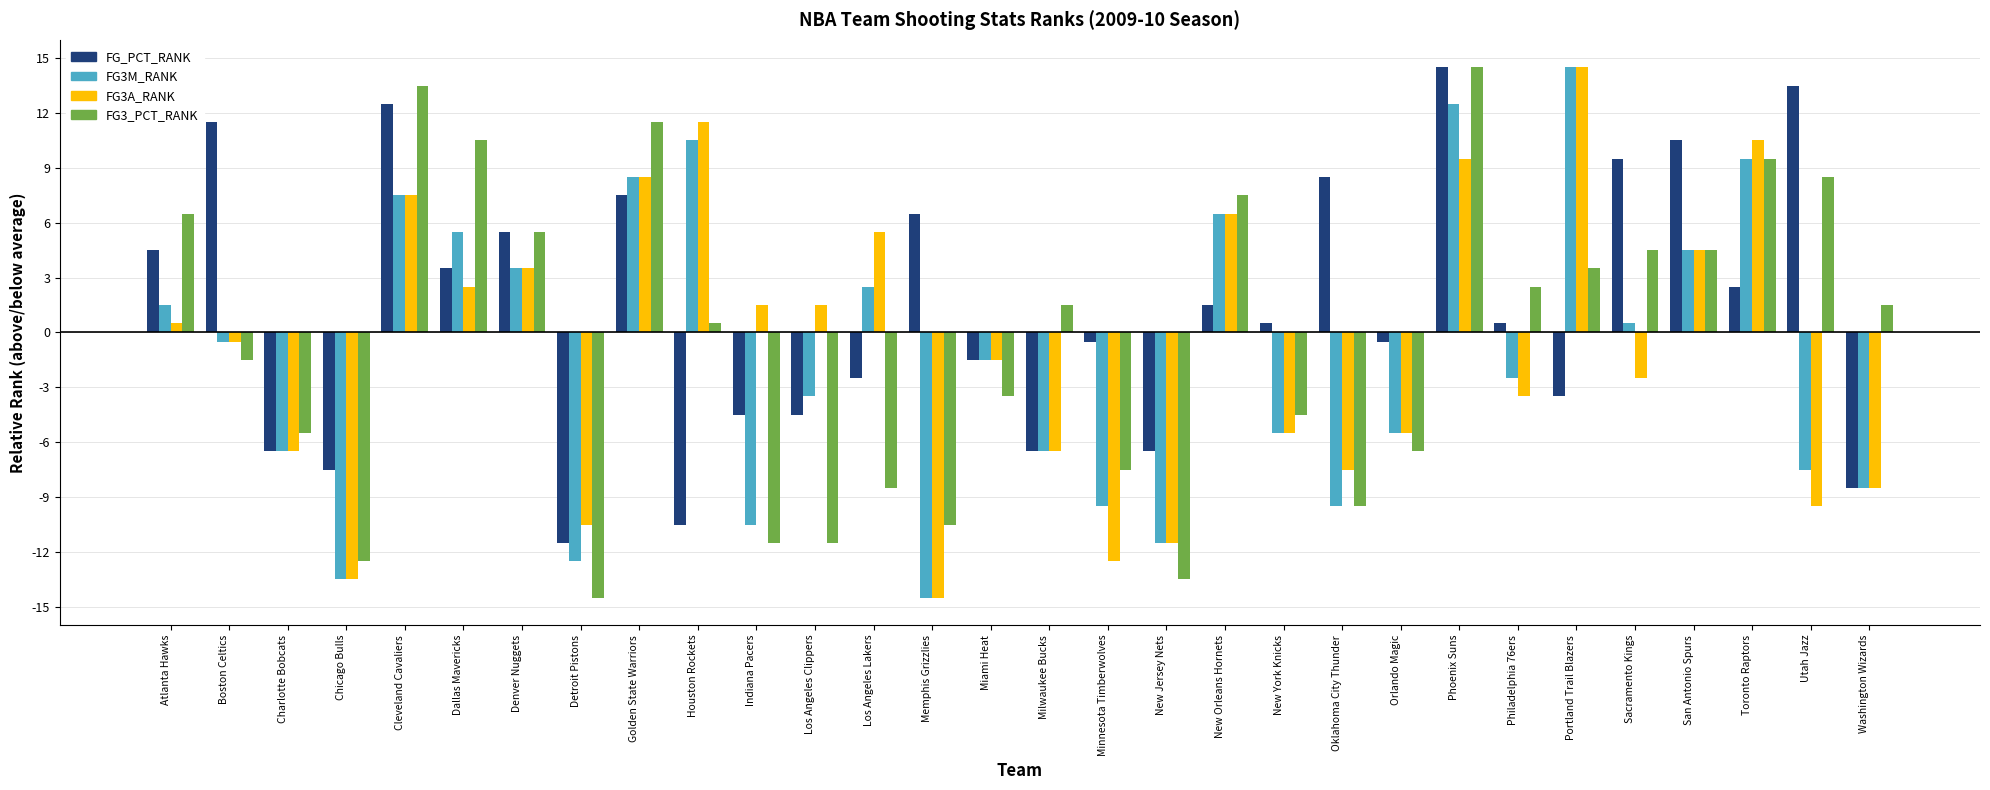

What is the greatest value displayed?

14.5